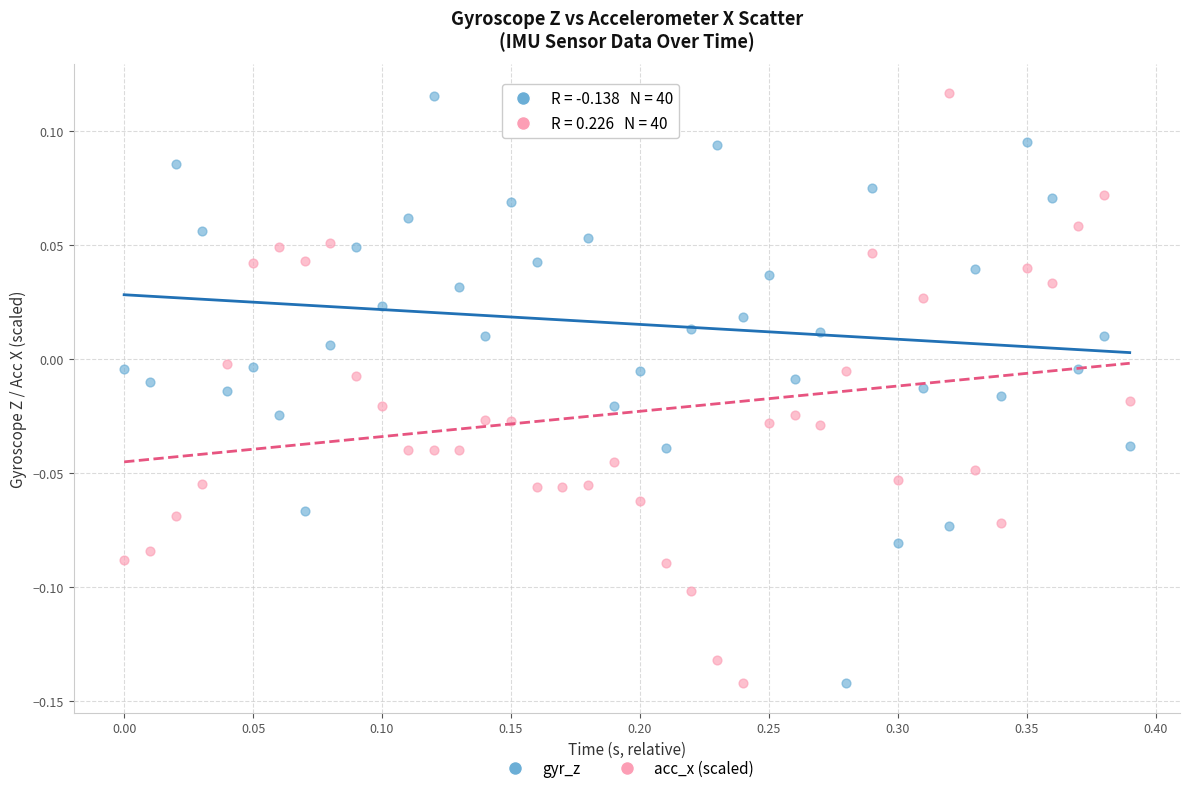

What is the X range (max minus min) for the scatter plot?

0.4